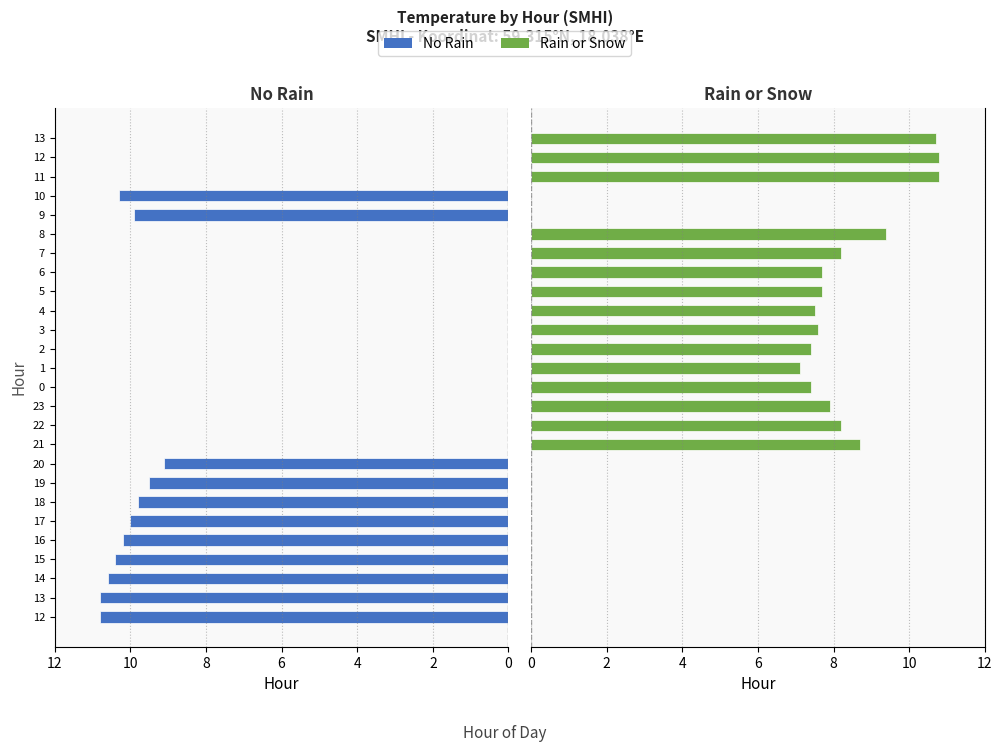

How many groups of bars are there?

26